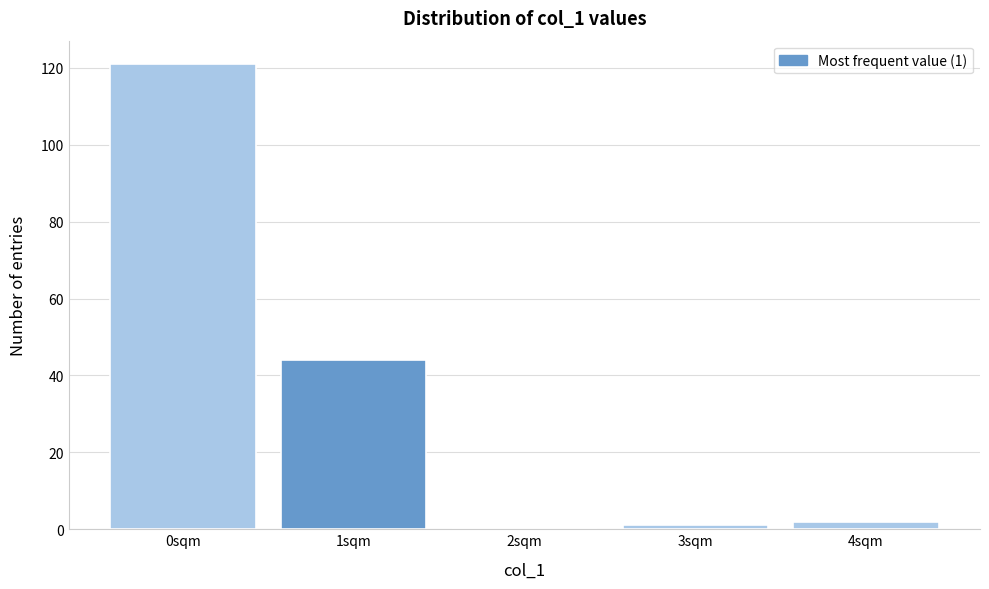

Reading right to left, list all the values displayed in this chart.

4sqm=2	3sqm=1	2sqm=0	1sqm=44	0sqm=121